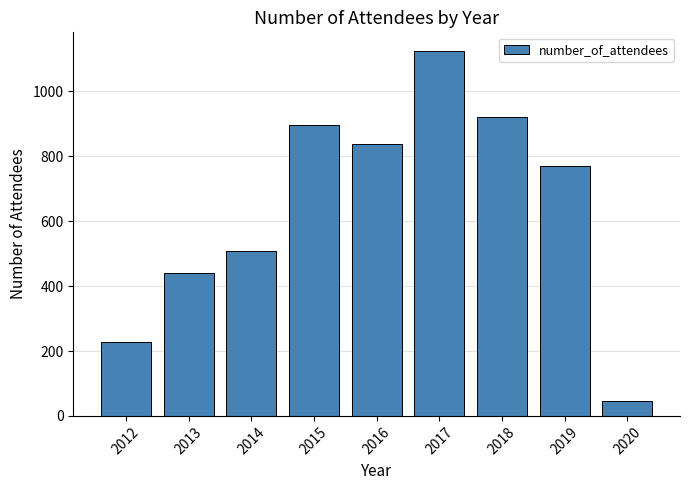

What is the approximate value at 2013, to the nearest 10?

440